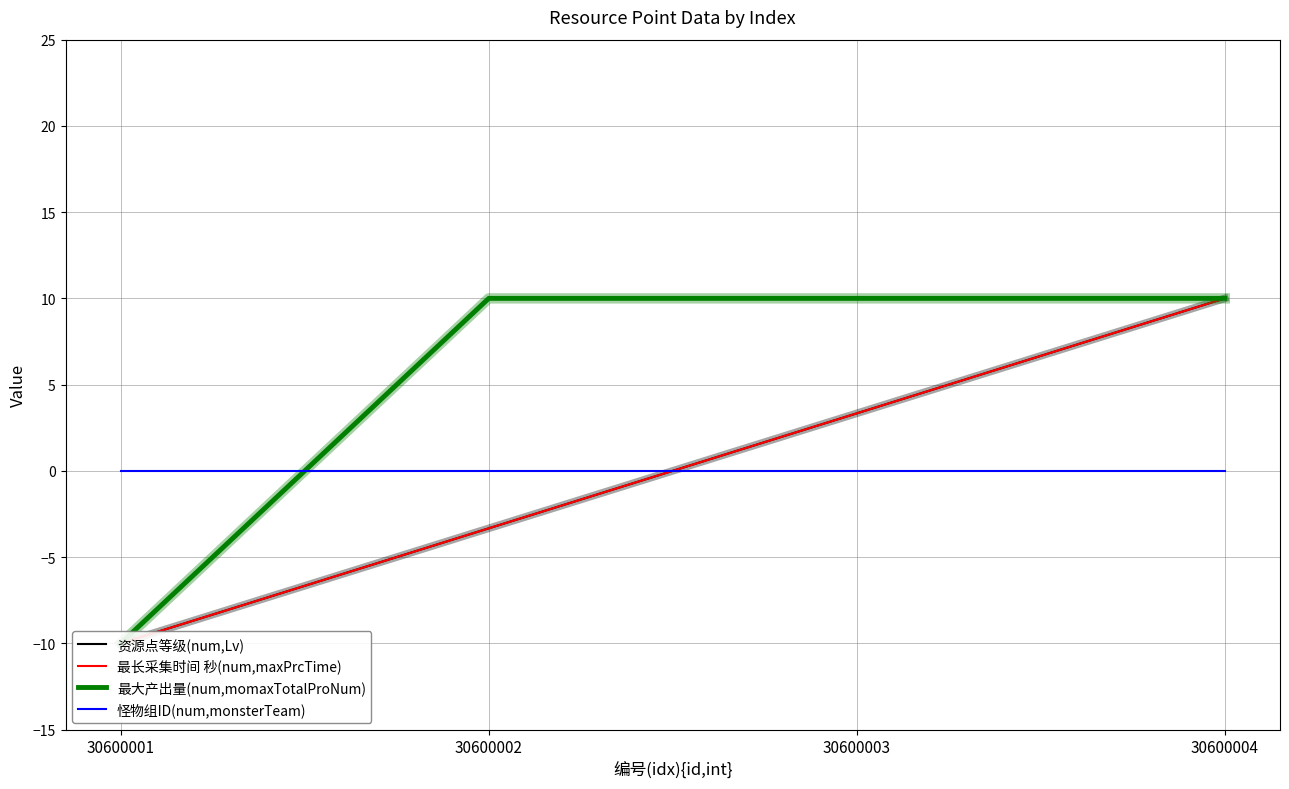

Which category has the highest value in the 最长采集时间 秒(num,maxPrcTime) series?

30600004